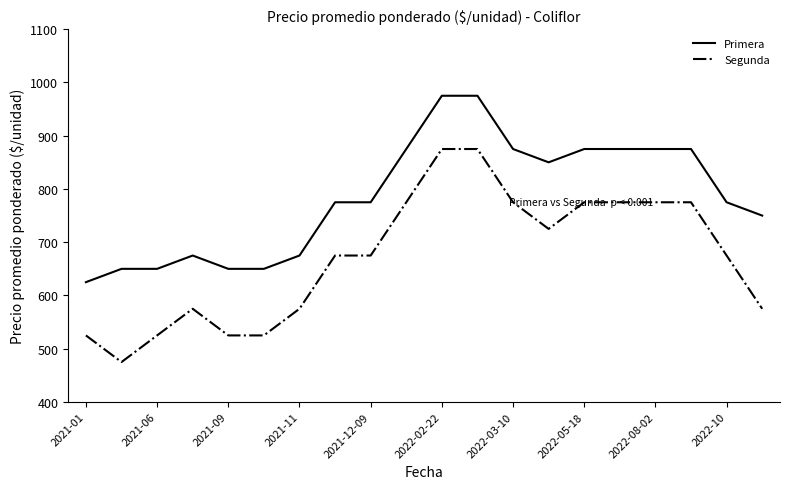

List the series in order of their overall mean, lowest first.

Segunda, Primera